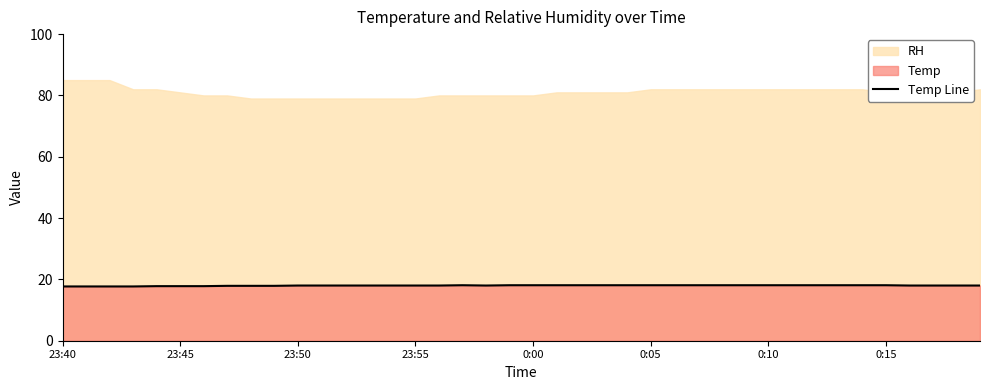

Where does the data first go above 18?

17